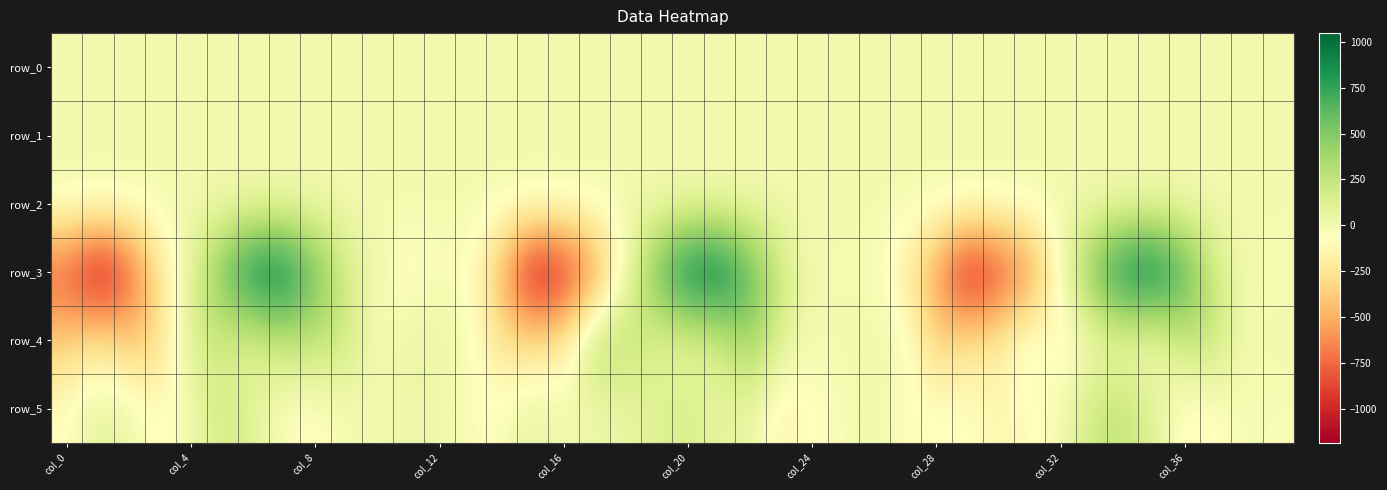

Reading left to right, list all the values displayed in this chart.

row_0: -0.2	0.1	0.0	0.1	0.2	0.1	0.2	0.2	0.1	-0.1	-0.1	-0.1	-0.0	-0.0	0.1	0.2	0.0	0.2	0.1	0.1	0.1	0.2	0.1	-0.1	-0.1	-0.1	-0.1	-0.0	-0.0	0.0	0.1	-0.1	-0.1	-0.1	-0.0	0.1	0.1	-0.0	-0.2	-0.1
row_1: -0.2	-0.6	-1.0	-0.9	-0.8	-0.9	-0.8	-0.5	-0.2	-0.0	-0.0	-0.0	-0.1	-0.0	-0.0	-0.4	-0.8	-1.0	-0.9	-0.9	-0.9	-0.6	-0.2	0.0	0.1	-0.0	-0.1	-0.0	-0.1	-0.4	-0.8	-1.0	-1.0	-0.9	-0.9	-0.7	-0.2	0.0	-0.0	-0.1
row_2: 0.5	0.7	1.2	1.3	1.1	1.3	1.1	0.7	0.5	0.7	0.9	1.0	1.0	0.8	0.4	0.3	1.0	1.3	1.4	1.3	1.1	0.7	0.4	0.7	0.8	1.0	1.0	0.7	0.5	0.5	0.8	1.3	1.5	1.2	1.2	0.7	0.4	0.6	0.8	1.0
row_3: -804.7	-1181.2	-871.0	-240.0	92.7	547.6	992.9	991.5	585.3	178.8	-14.0	-95.5	-35.2	-56.4	-468.8	-1151.7	-1025.8	-620.4	-24.7	586.6	1016.5	1046.0	644.7	200.0	-8.4	-14.3	-19.9	-181.1	-565.9	-1123.2	-903.4	-627.1	-18.8	533.1	971.7	1045.1	672.1	178.3	-11.7	-31.1
row_4: -379.3	-220.9	-393.6	-317.0	162.7	183.4	95.8	259.5	255.1	220.0	-24.8	45.8	60.6	-27.5	-265.6	-295.9	-215.0	289.6	288.6	99.2	62.3	142.9	432.1	112.5	-13.8	7.4	15.0	1.6	-366.5	-245.3	-190.2	41.8	-145.5	-2.8	16.3	-47.5	249.9	230.0	-22.9	20.6
row_5: -70.7	103.1	37.2	-97.5	-5.2	201.7	98.6	-53.3	-86.1	-7.9	-8.6	48.2	15.8	-43.5	-44.9	87.2	-7.4	35.0	41.1	127.5	152.0	68.8	62.5	-164.9	-65.3	-26.5	16.7	-49.1	-55.9	-50.5	-142.8	-78.7	-16.8	215.5	262.7	115.2	-121.3	-72.4	-12.3	-34.2